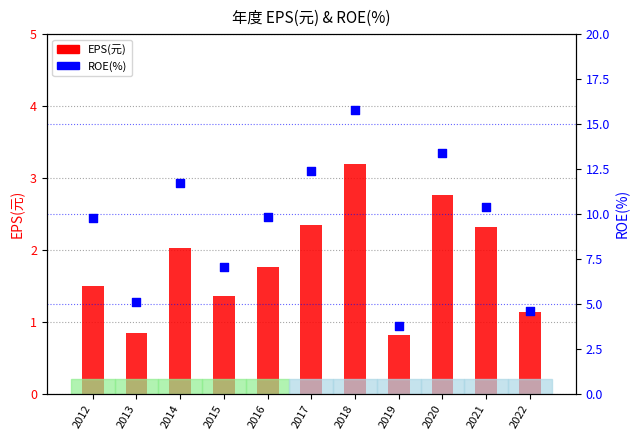

At how many categories does at least one series exceed 12?

3